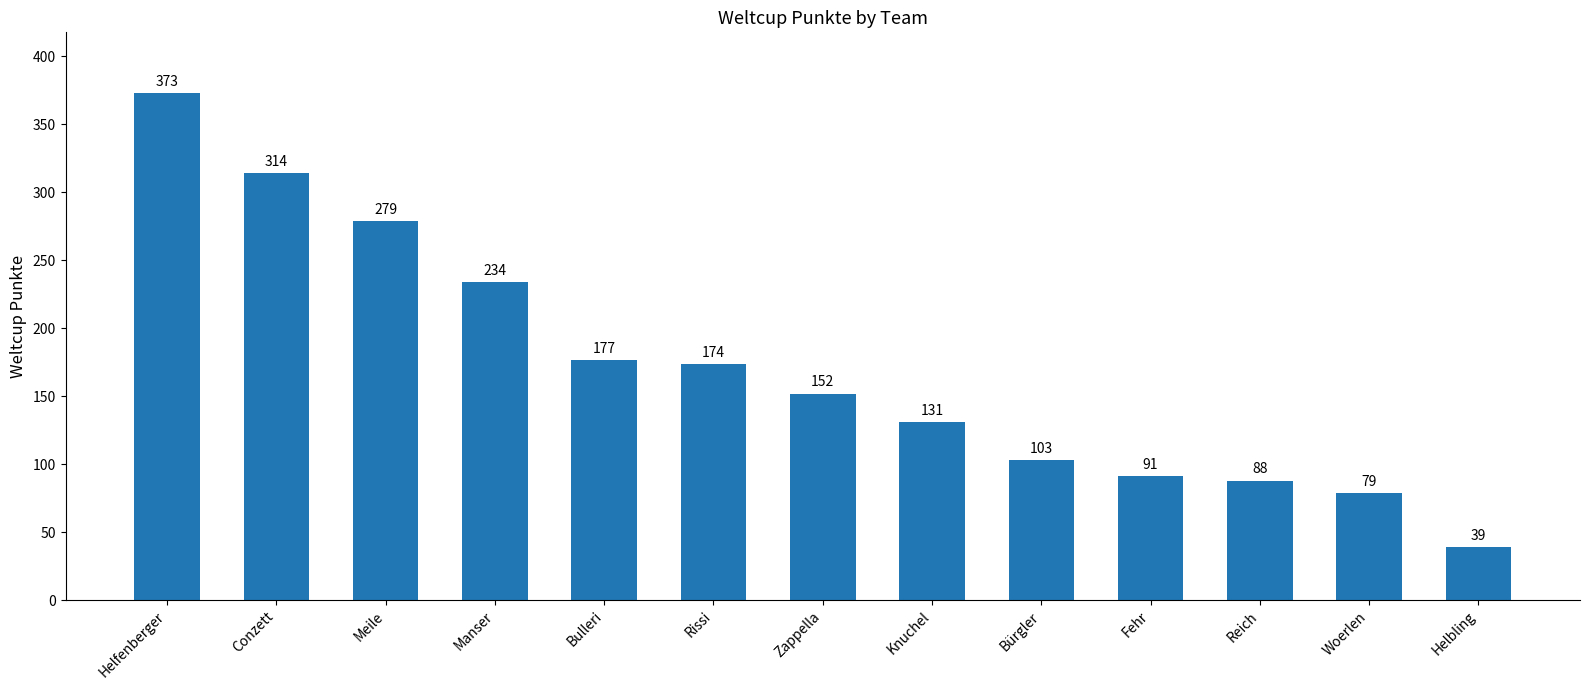

Count the number of categories in the chart.

13